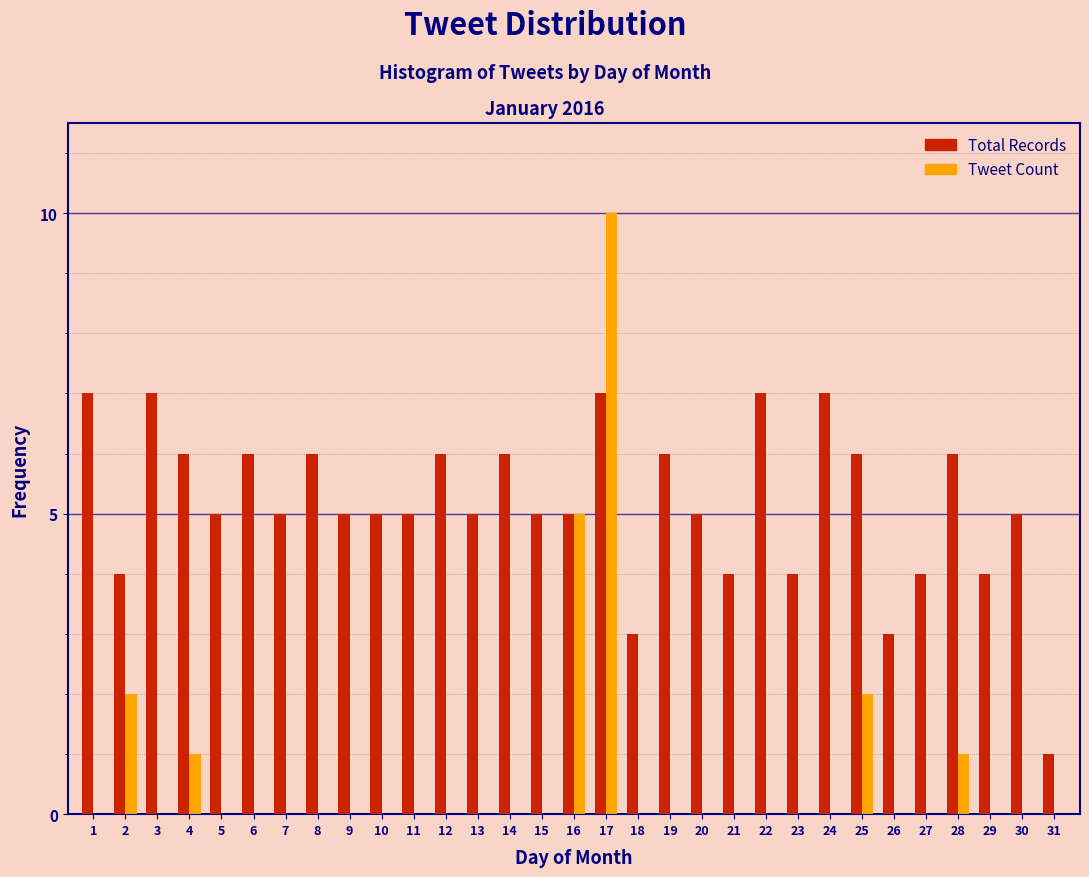

At which label does Tweet Count reach its peak?

17